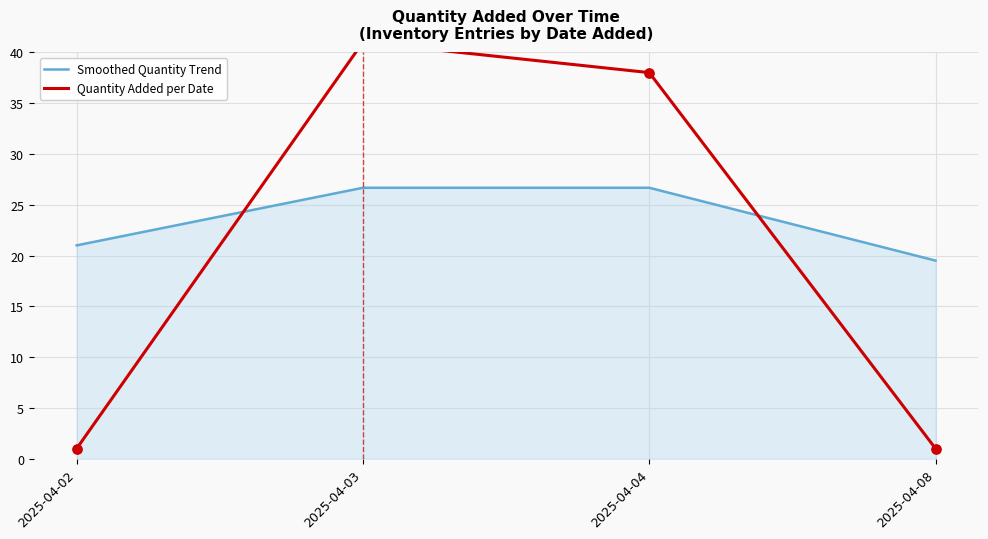

Is the value of Quantity Added per Date at 2025-04-03 greater than the value of Smoothed Quantity Trend at 2025-04-02?

Yes